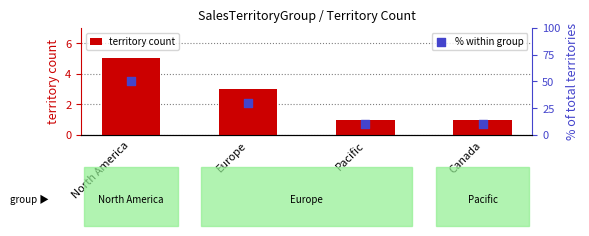

At how many categories does at least one series exceed 7?

4